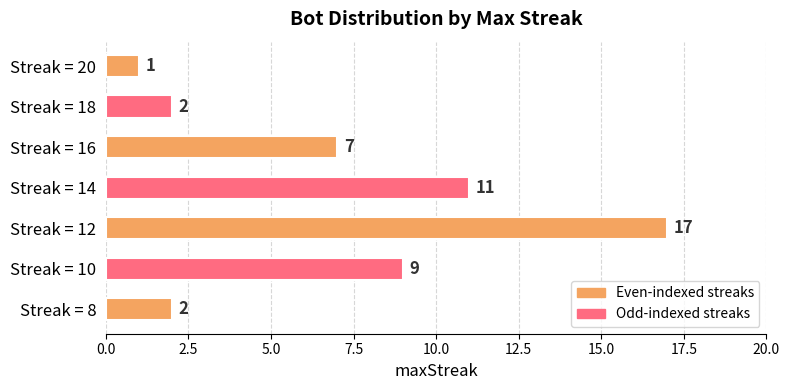

What is the change in value from Streak = 8 to Streak = 10?

+7